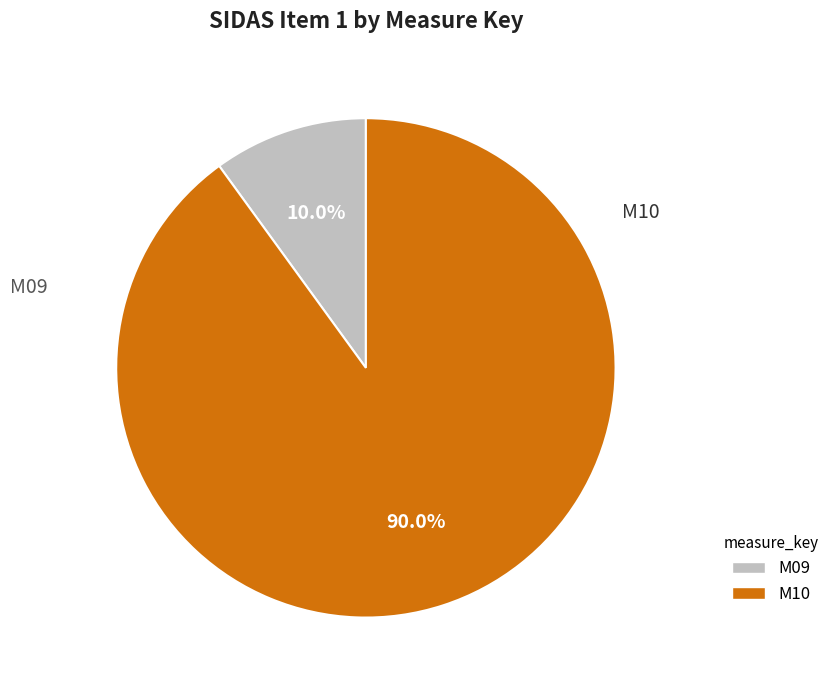

Which has a higher value, M09 or M10?

M10